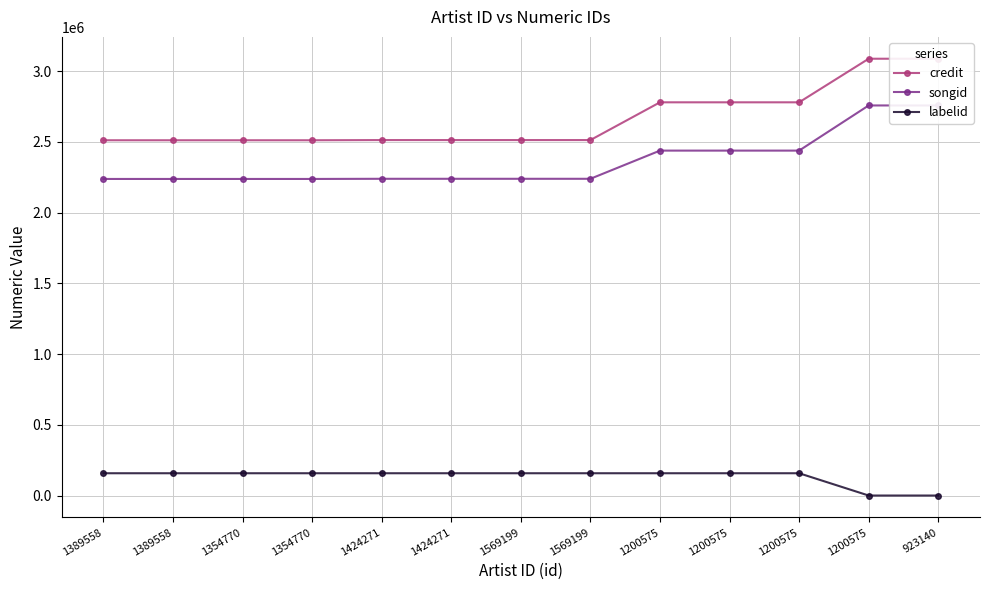

Reading left to right, list all the values displayed in this chart.

credit: 2511605	2511605	2511605	2511605	2512943	2512943	2512943	2512943	2779761	2779761	2779761	3087741	3087741
songid: 2238151	2238151	2238151	2238151	2239321	2239321	2239321	2239321	2438440	2438440	2438440	2757545	2757545
labelid: 158523	158520	158523	158520	158523	158520	158523	158520	158523	158519	158520	1018	1018